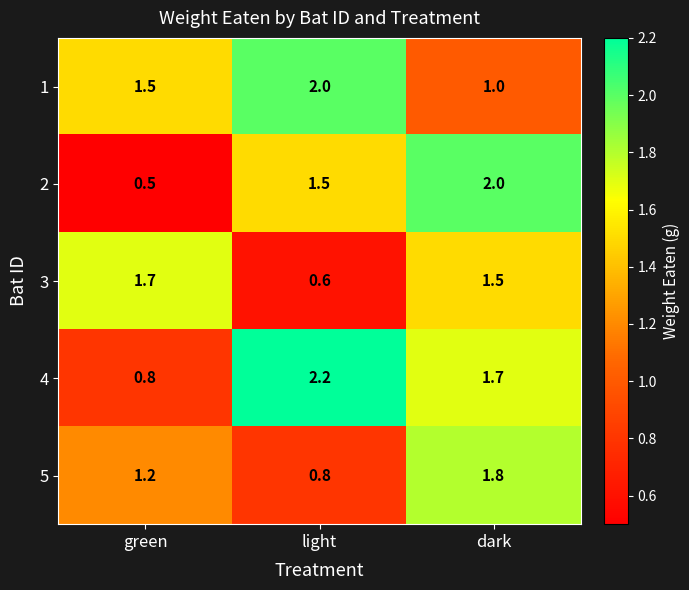

What is the difference between the highest and lowest values at light?

1.6